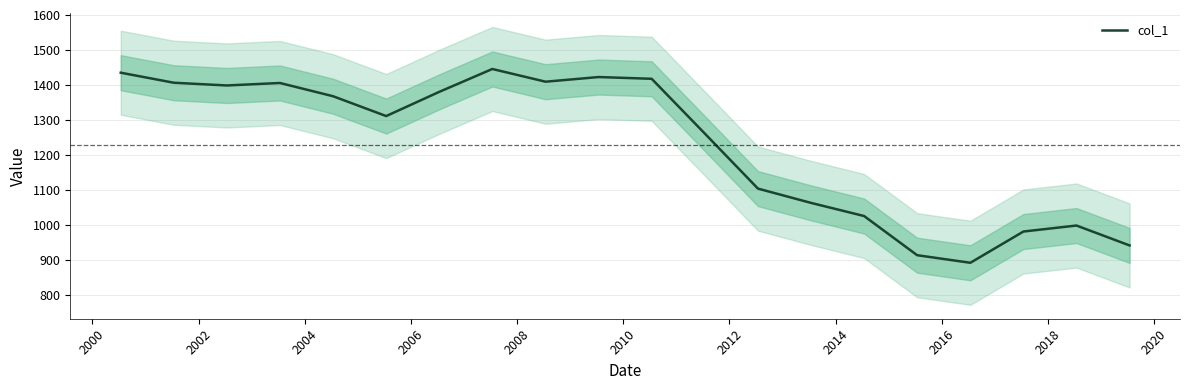

Reading right to left, what are all the values shown in this chart?

942.4	999.1	982.0	892.8	914.5	1026.3	1063.7	1104.5	1261.8	1417.9	1422.9	1409.6	1445.9	1380.6	1311.5	1368.1	1405.9	1398.9	1406.7	1435.3